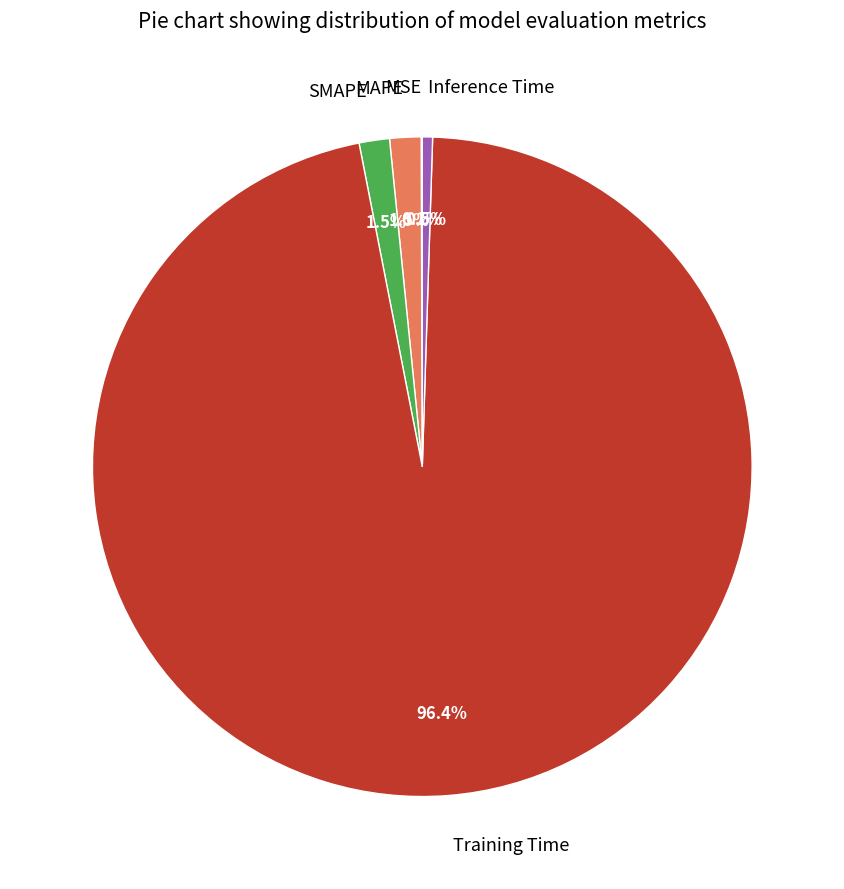

Do Inference Time and Training Time together represent more than half of the pie?

Yes